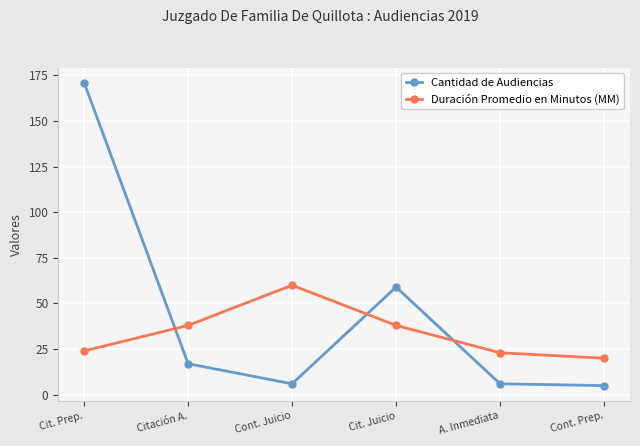

True or false: Duración Promedio en Minutos (MM) has more than 0 interior local peaks.

True